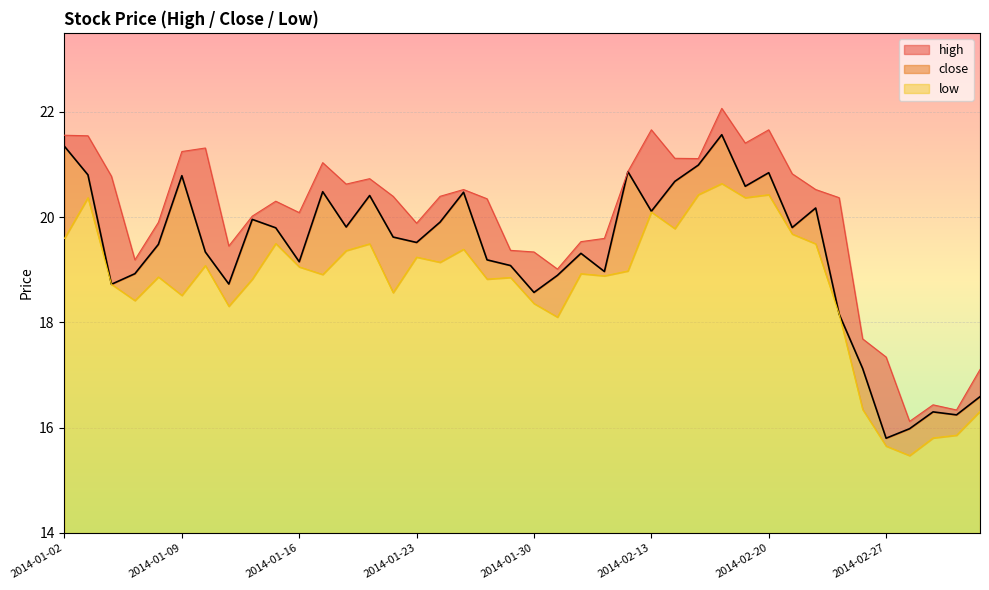

What is the approximate value of low at 2014-02-20?

6.4